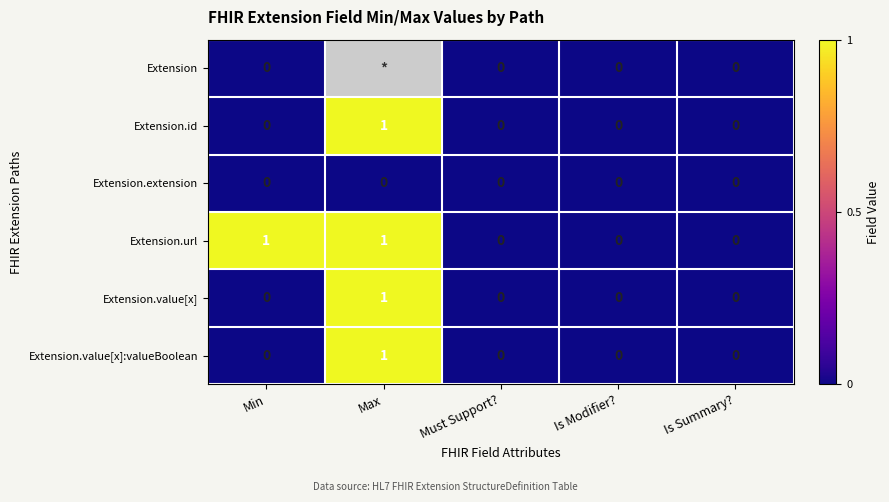

How many Extension.id values are between 0 and 1?

5